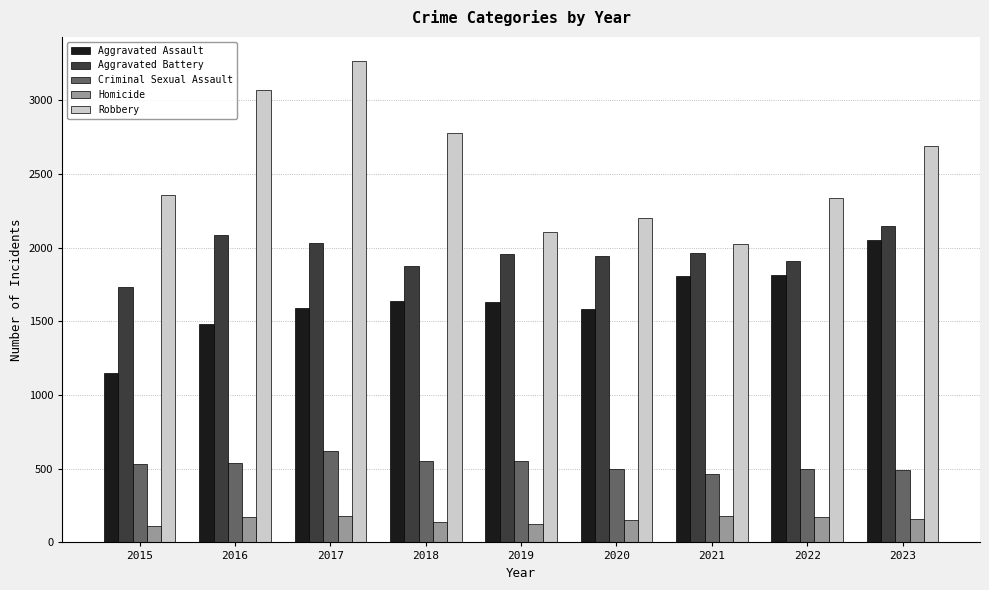

At which category is the sum across all series the highest?

2017